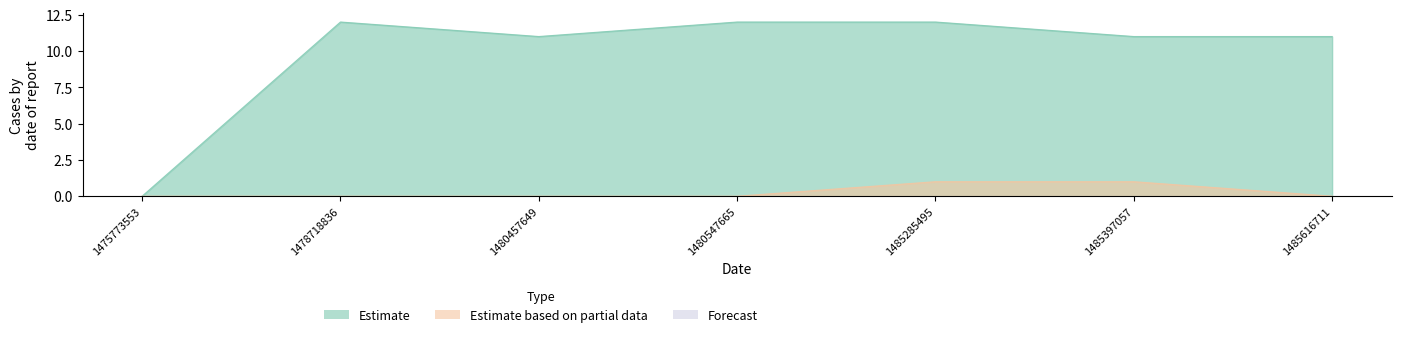

At which category is the sum across all series the highest?

1485285495